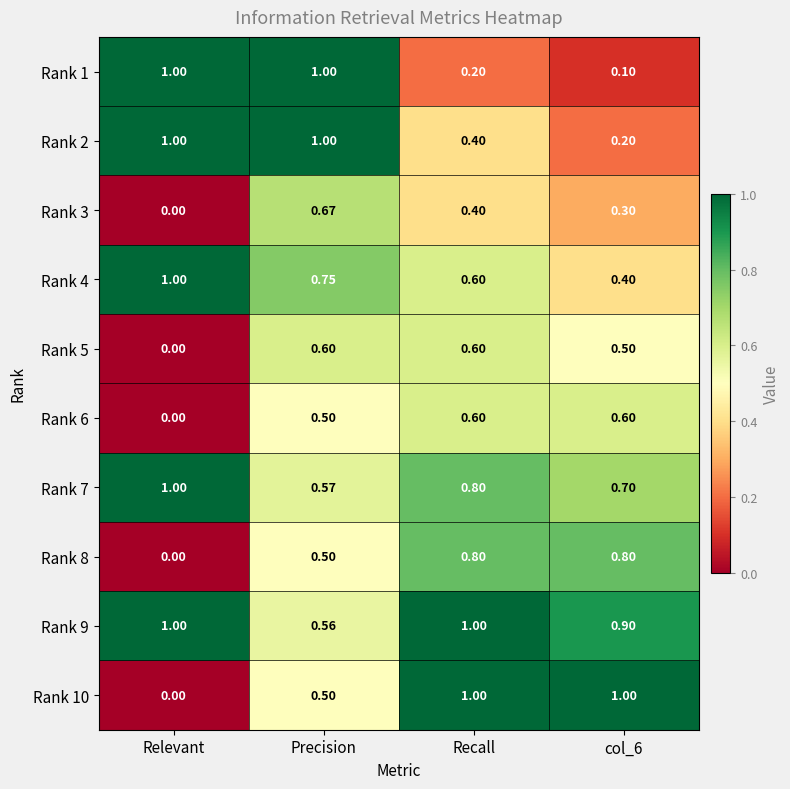

Where is Rank 6 nearest to the value 0?

Relevant